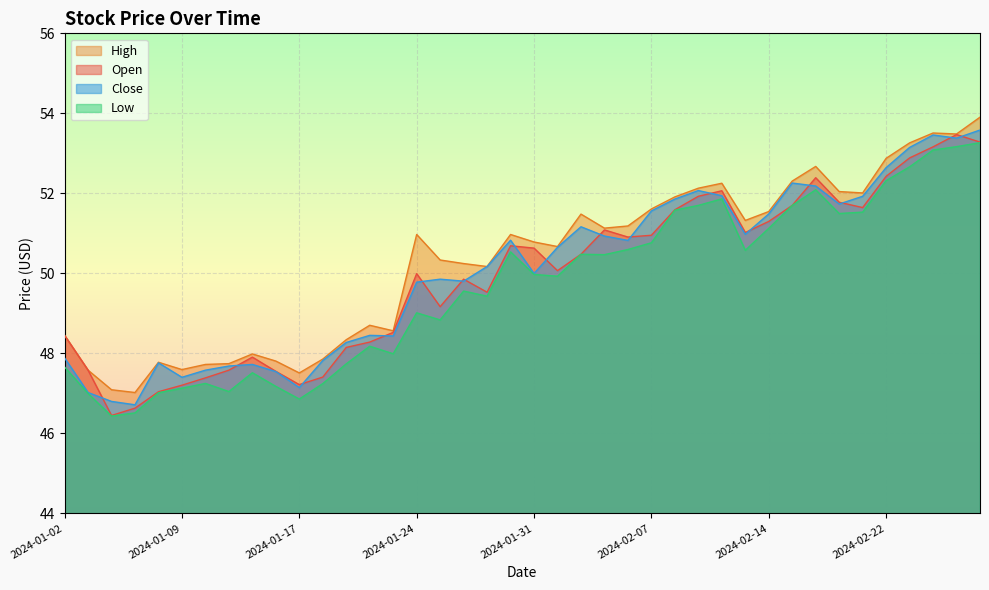

The High series shows 85.7 at 2024-02-08. True or false?

False